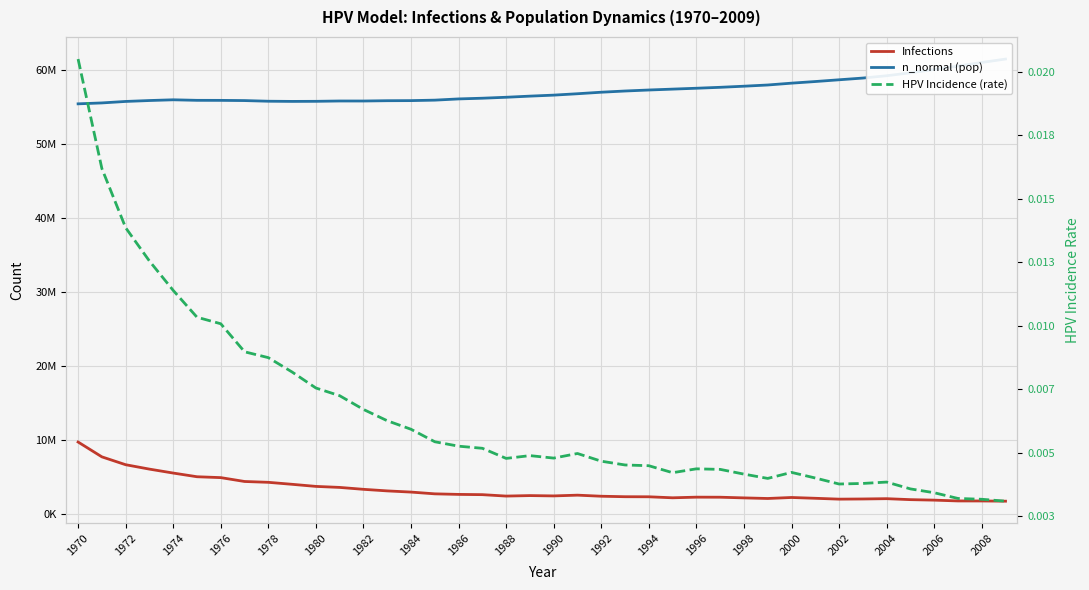

Is this an area chart (filled region under the line)?

No